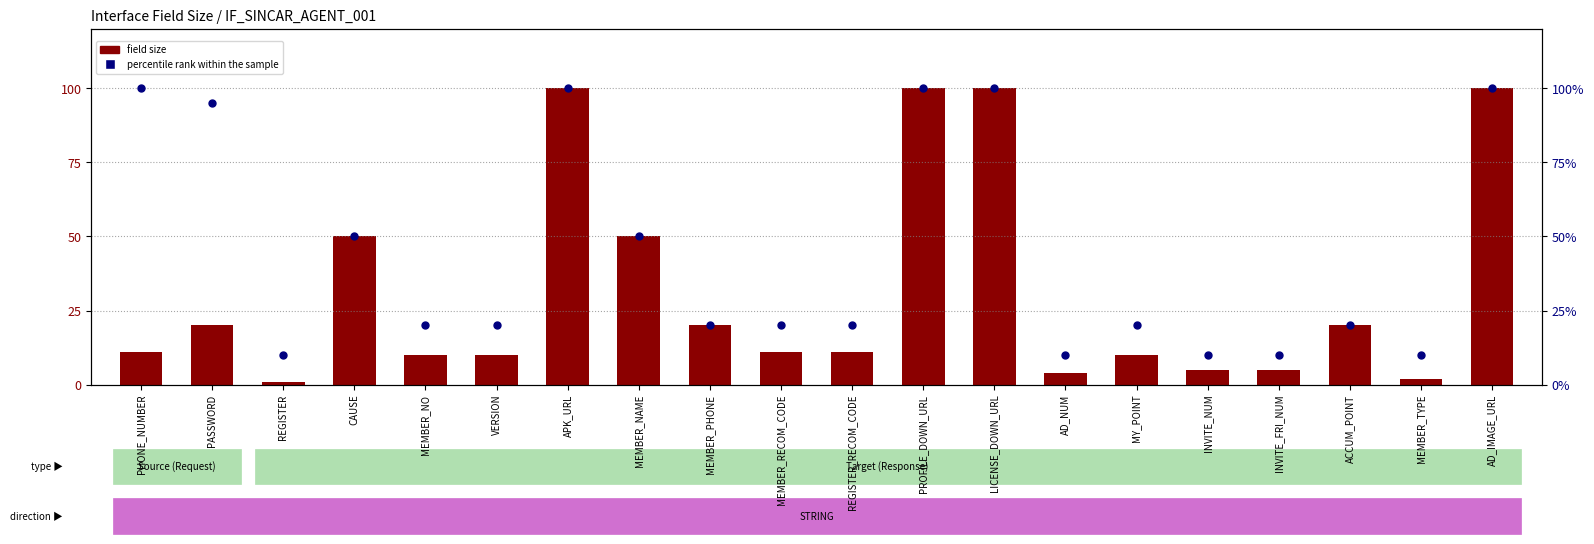

Is the value of percentile rank within the sample at LICENSE_DOWN_URL greater than the value of field size at AD_IMAGE_URL?

No